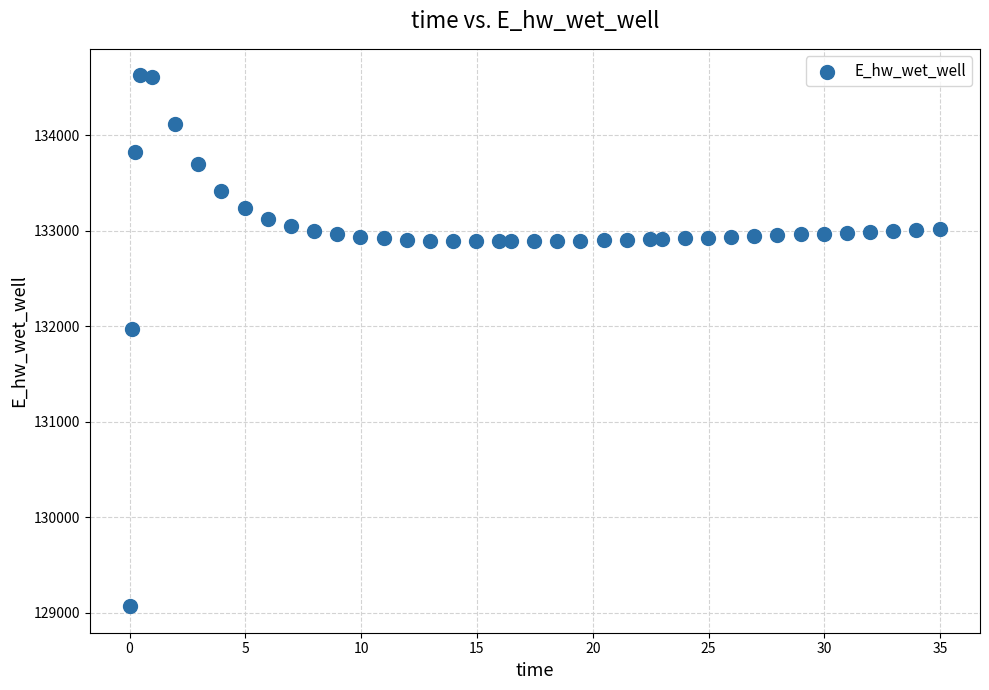

What is the range of X values (max minus min)?

34.9